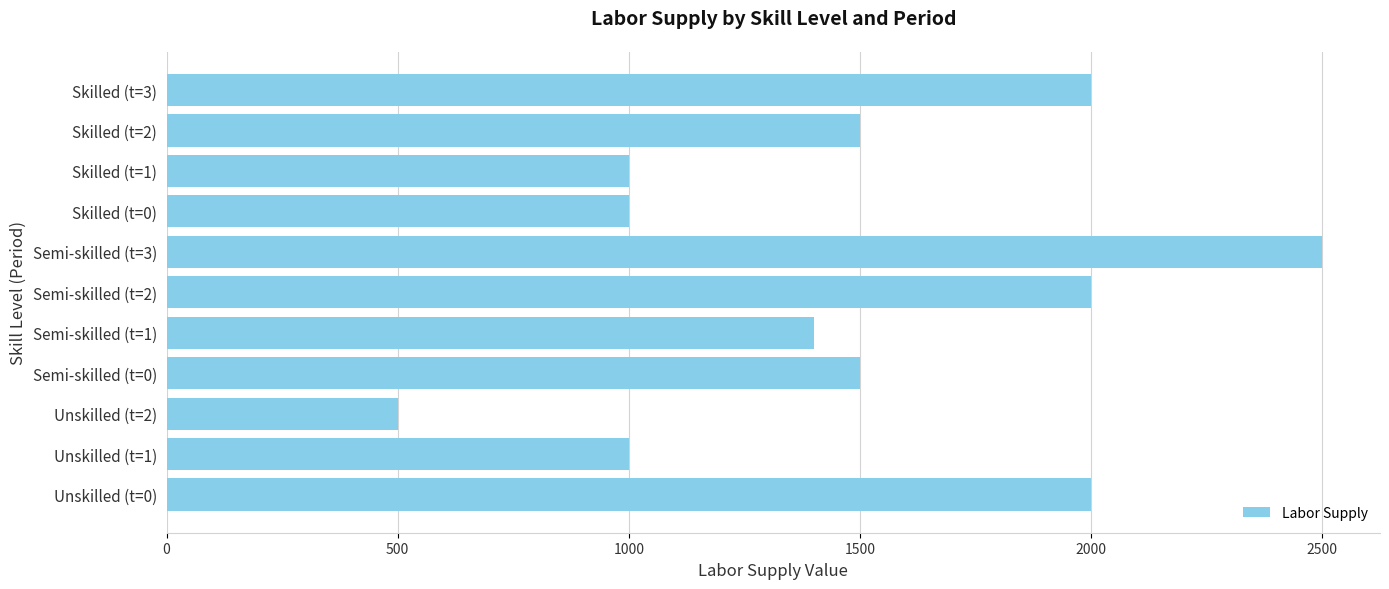

What is the minimum value shown in the chart?

500